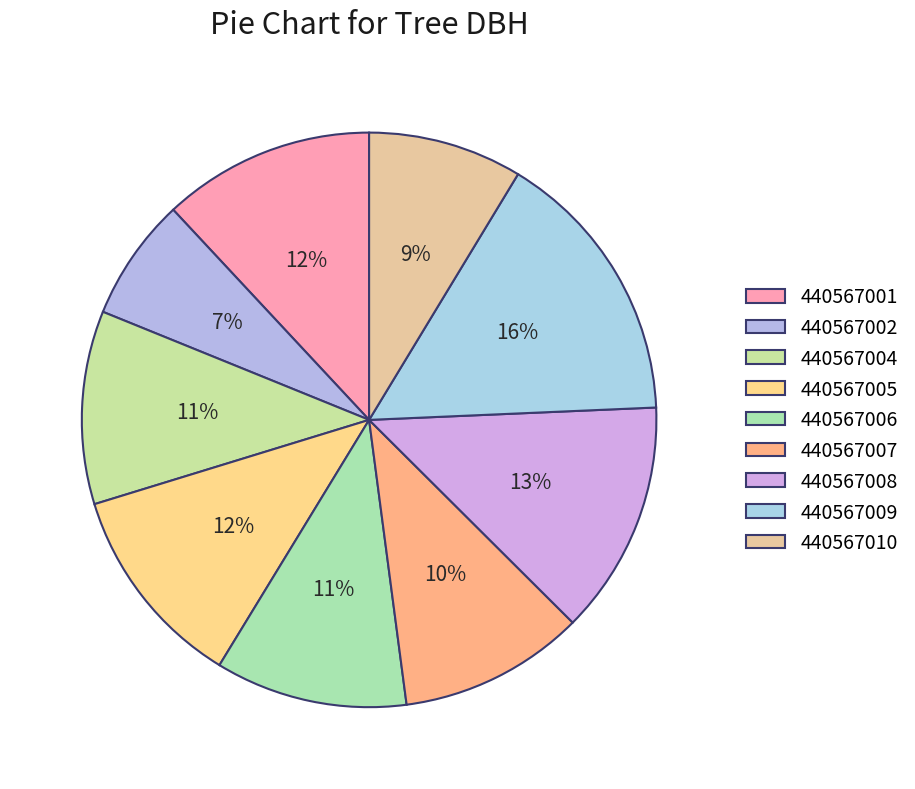

What is the smallest slice in the pie chart?

440567002